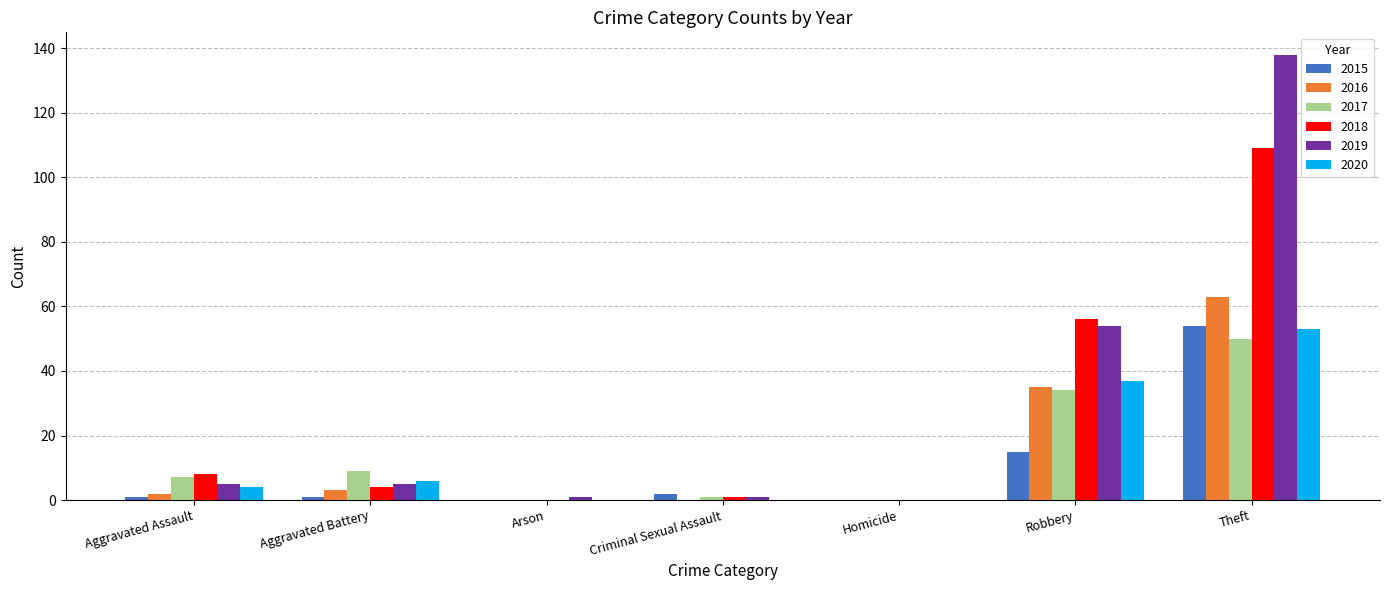

Count the number of categories in the chart.

7